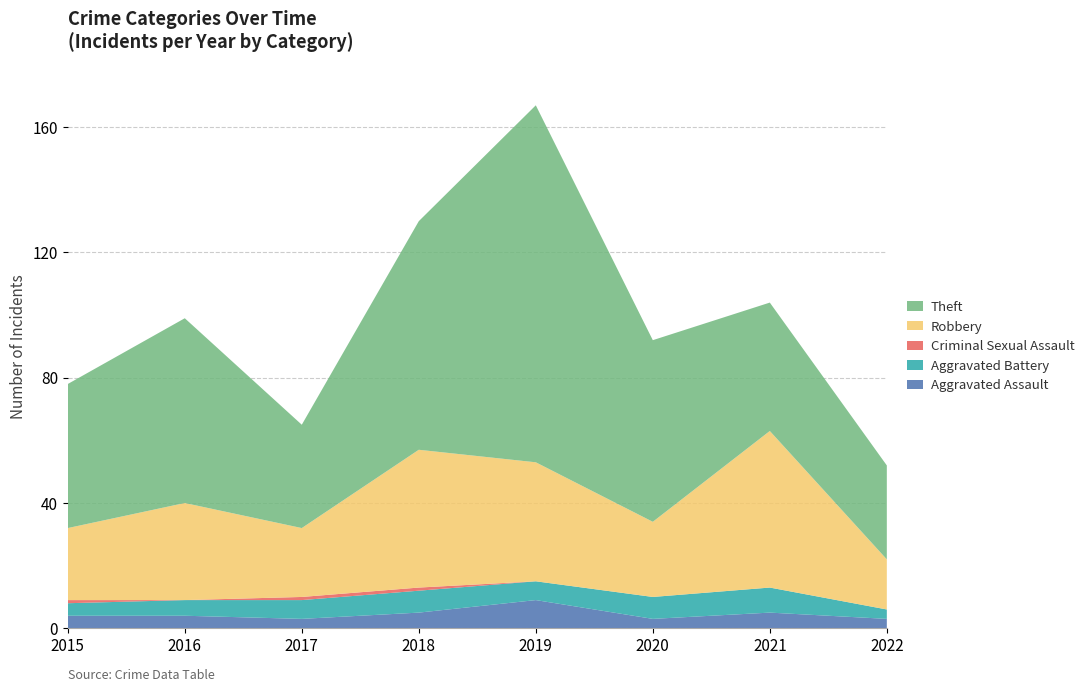

Reading left to right, what are all the values shown in this chart?

Aggravated Assault: 4	4	3	5	9	3	5	3
Aggravated Battery: 4	5	6	7	6	7	8	3
Criminal Sexual Assault: 1	0	1	1	0	0	0	0
Robbery: 23	31	22	44	38	24	50	16
Theft: 46	59	33	73	114	58	41	30